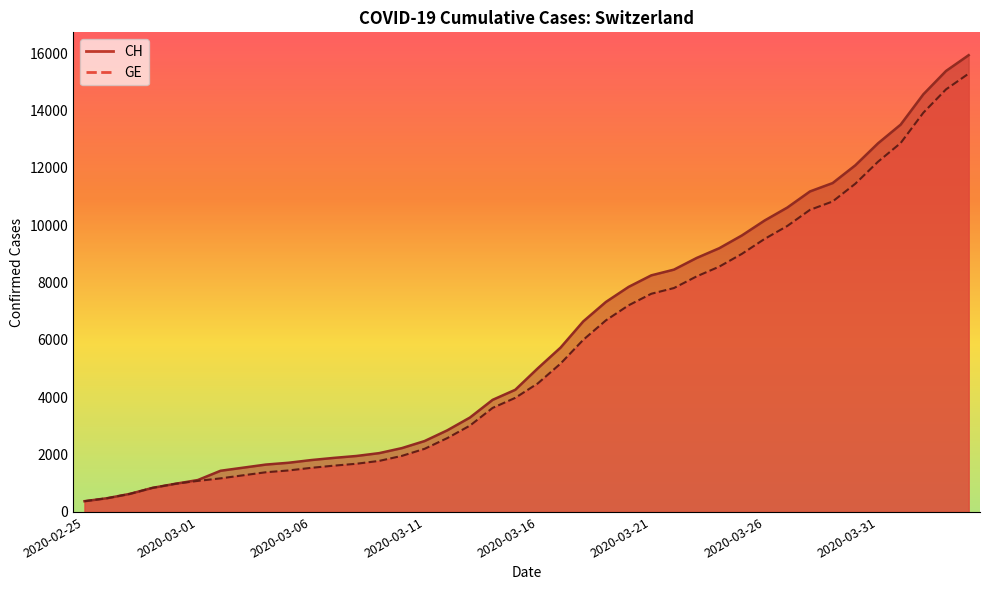

What are all the series names shown in the legend?

CH, GE